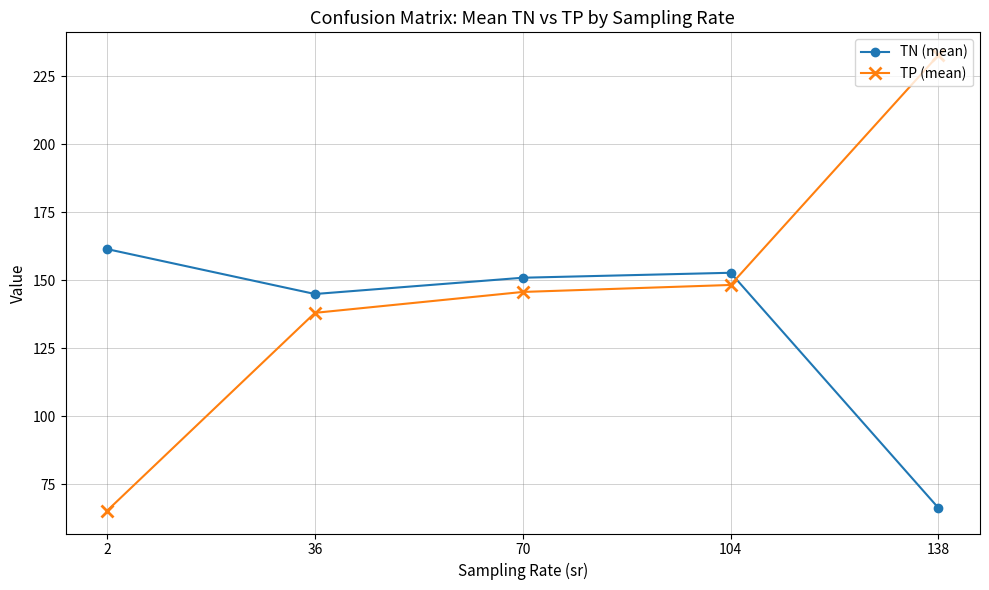

Rank the series by their average value, from highest to lowest.

TP (mean), TN (mean)